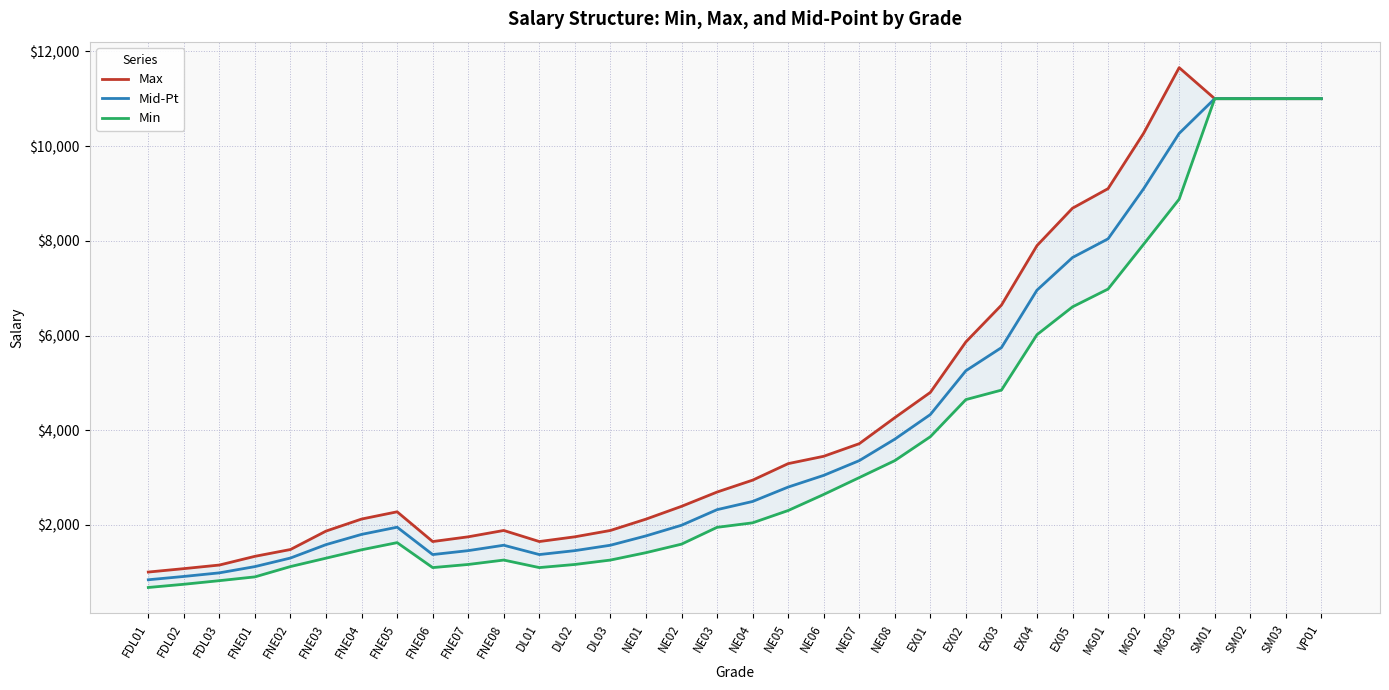

At EX05, list the series in order from largest to smallest.

Max, Mid-Pt, Min